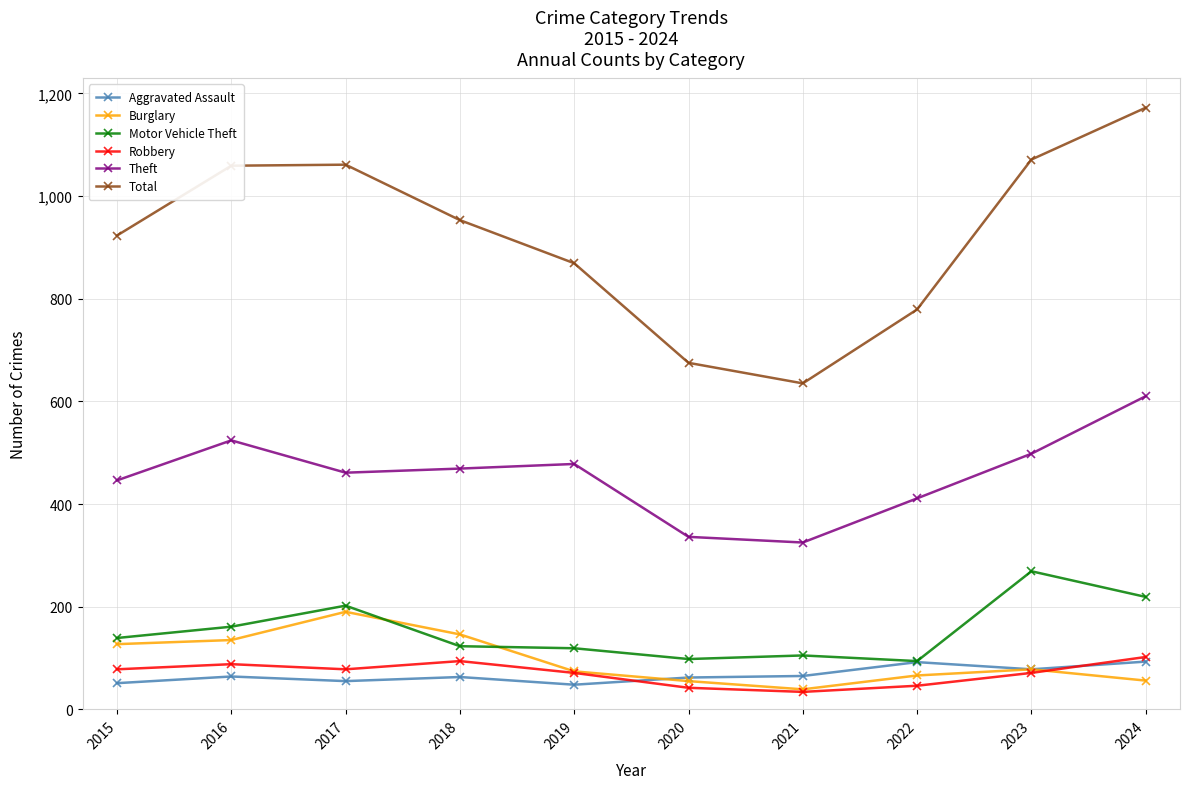

Is it true that Total equals 1526 at 2017?

False